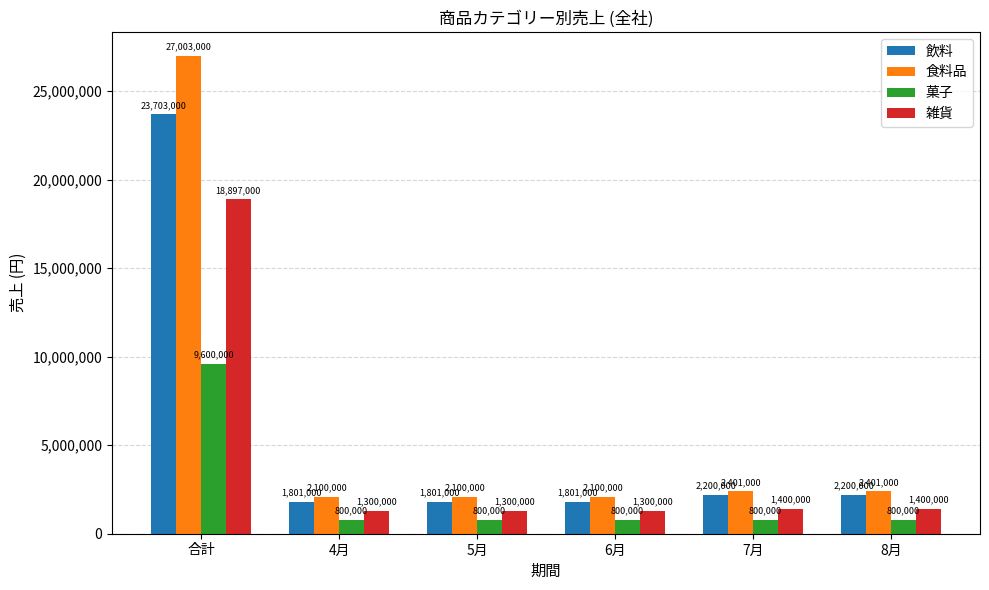

Reading left to right, transcribe all the data shown in this chart.

飲料: 23703000	1801000	1801000	1801000	2200000	2200000
食料品: 27003000	2100000	2100000	2100000	2401000	2401000
菓子: 9600000	800000	800000	800000	800000	800000
雑貨: 18897000	1300000	1300000	1300000	1400000	1400000